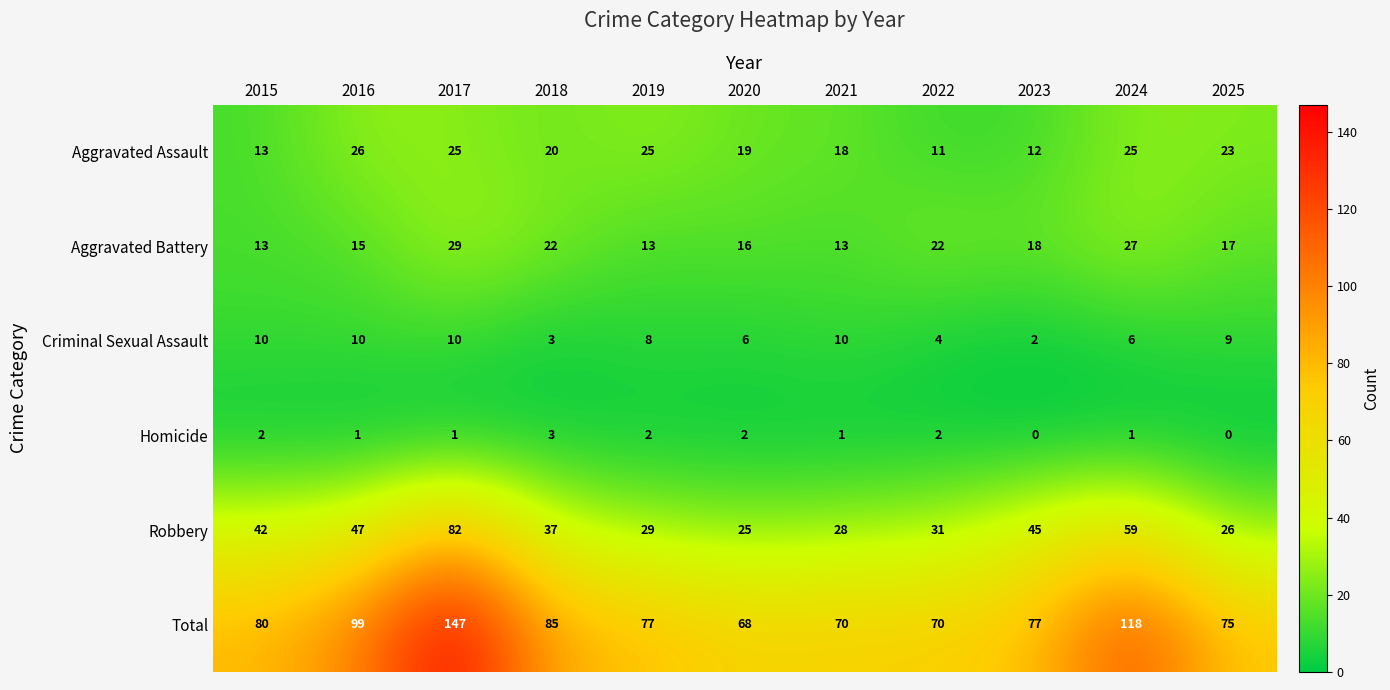

Rank the series by their maximum value, from highest to lowest.

Total, Robbery, Aggravated Battery, Aggravated Assault, Criminal Sexual Assault, Homicide